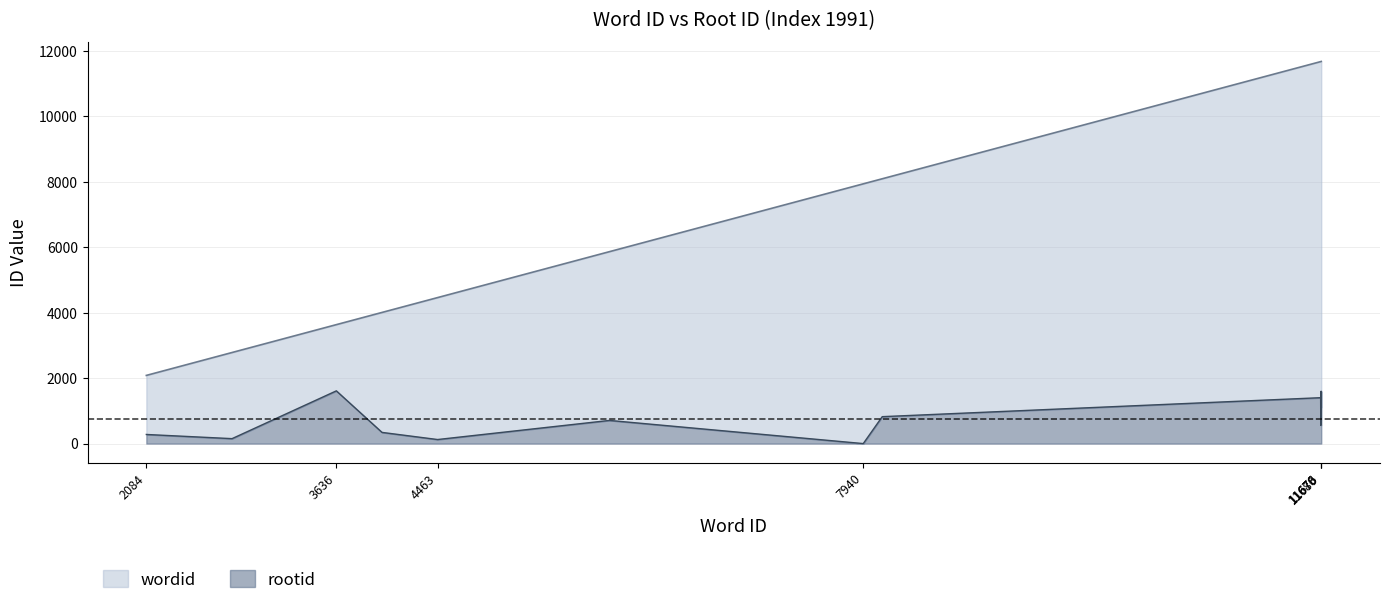

Is the value of wordid at 2084 greater than the value of rootid at 11680?

Yes